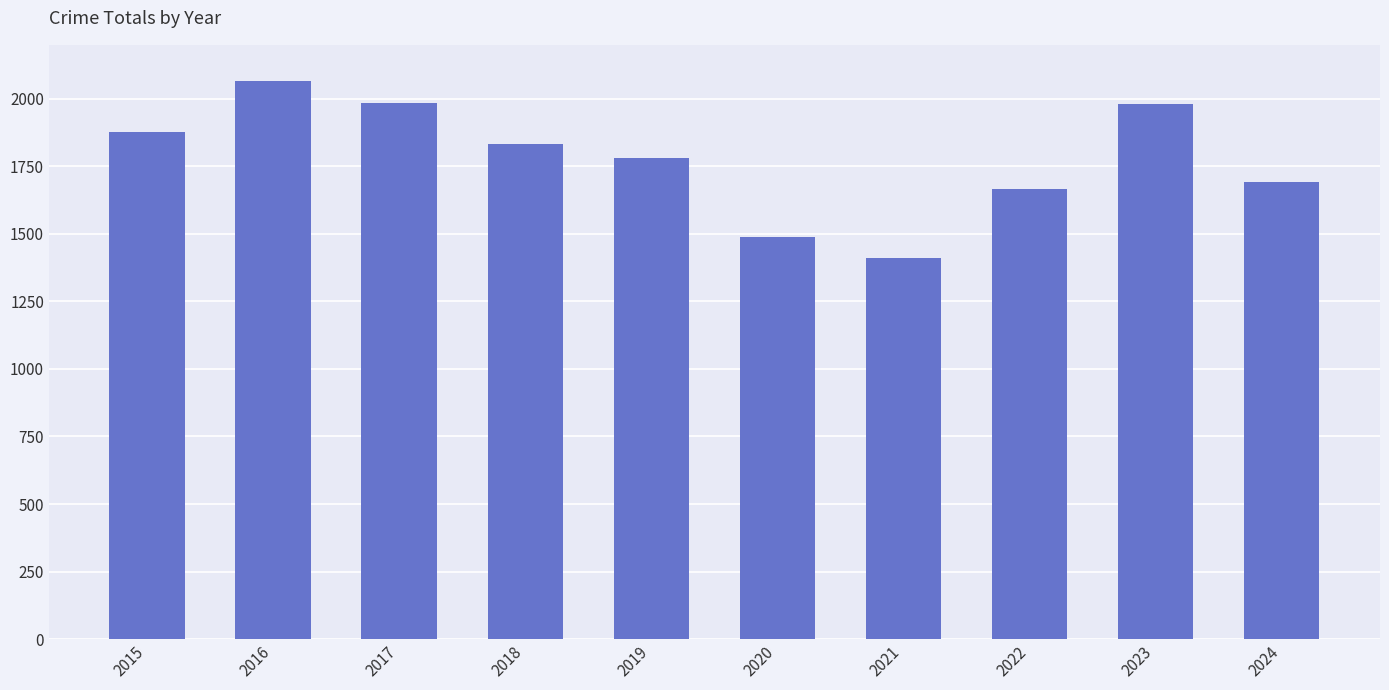

What is the maximum value shown in the chart?

2067